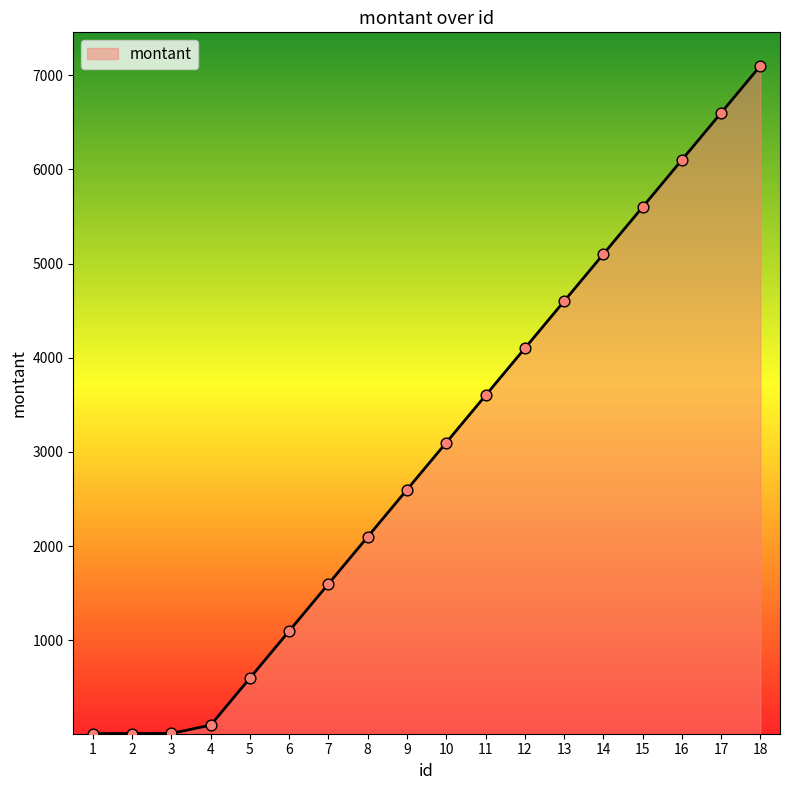

What is the change in value from 3 to 4?

+88